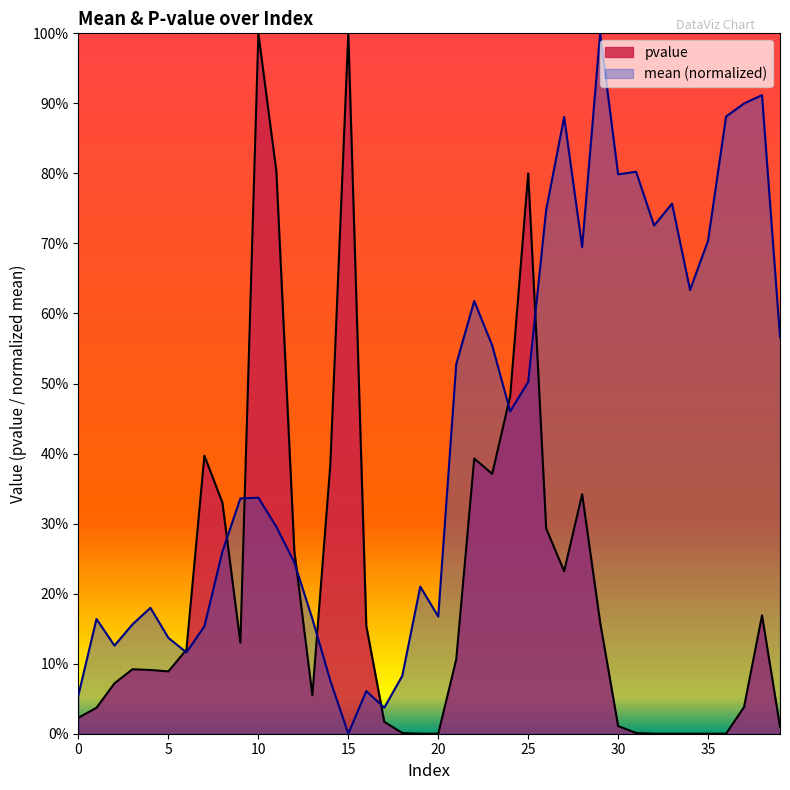

What value does the mean series have at 5?

0.1